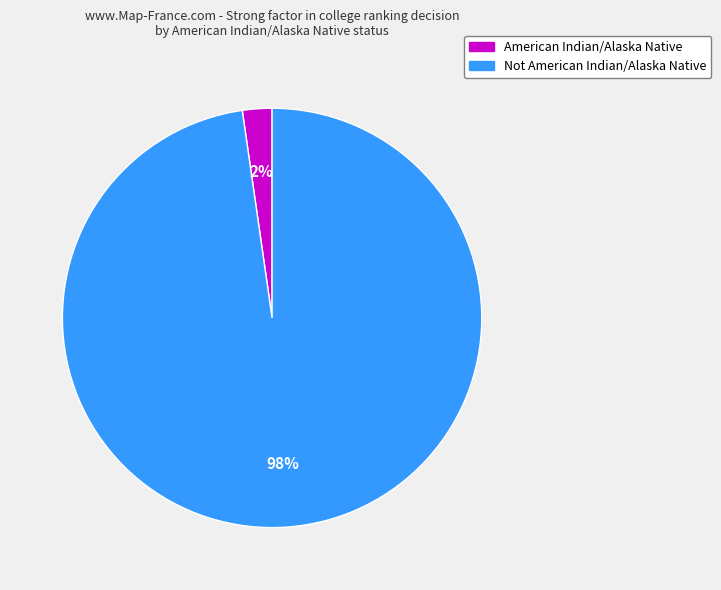

How many slices are in this pie chart?

2